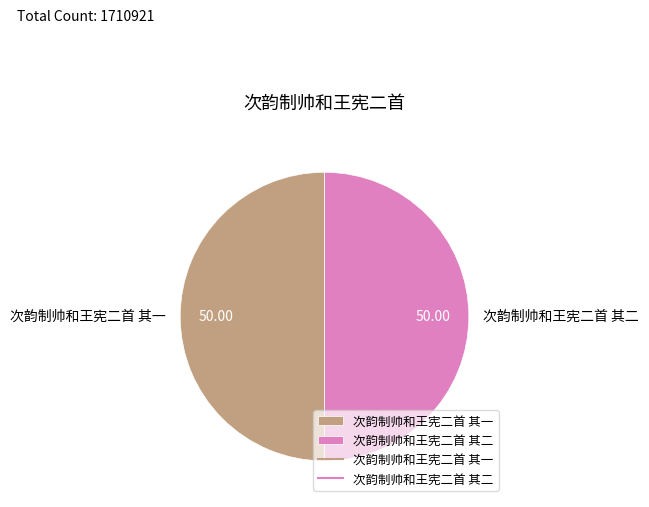

What is the ratio of the value at 次韵制帅和王宪二首 其二 to the value at 次韵制帅和王宪二首 其一?

1.0